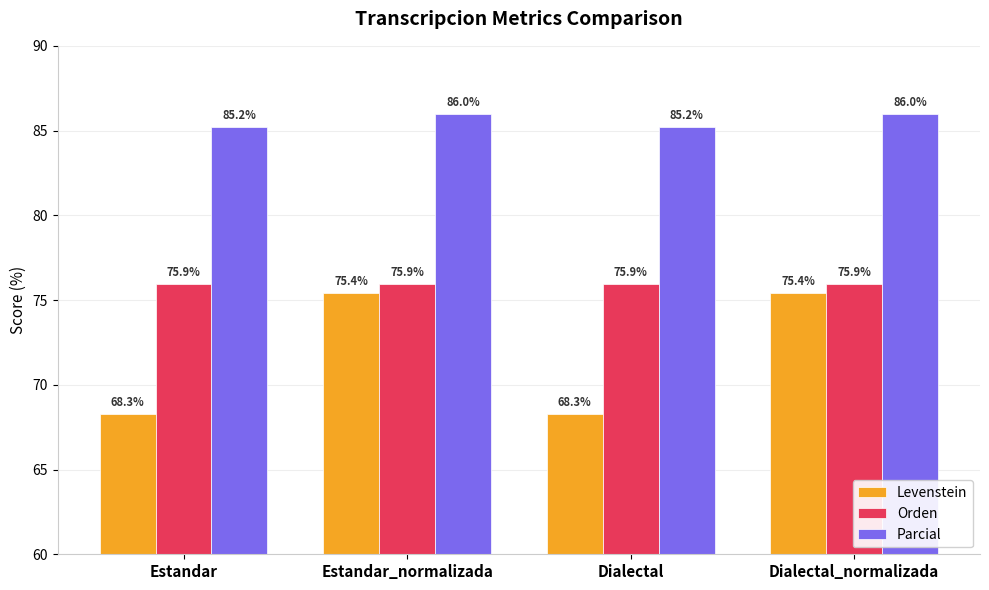

Are the bars grouped side by side (vs. stacked)?

Yes